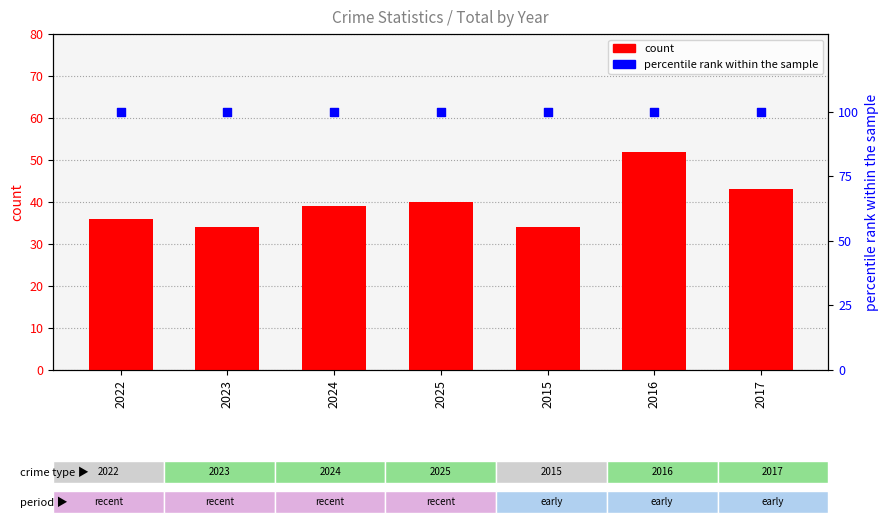

Which series reaches the minimum Y coordinate?

count